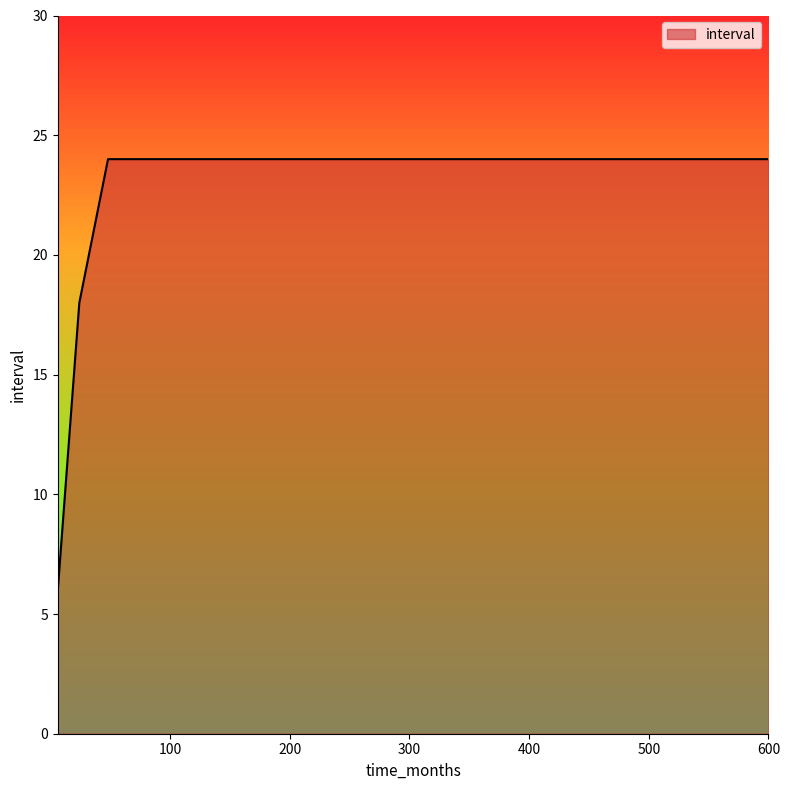

What is the minimum value shown in the chart?

6